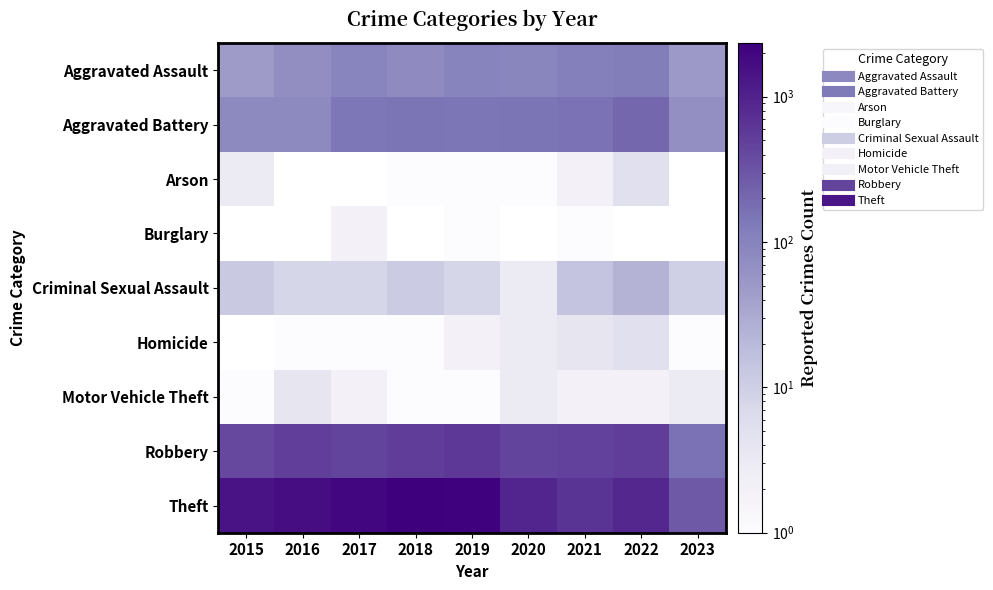

Reading right to left, list all the values displayed in this chart.

Aggravated Assault: 2023=51	2022=121	2021=110	2020=94	2019=98	2018=77	2017=95	2016=71	2015=46
Aggravated Battery: 2023=69	2022=202	2021=162	2020=150	2019=148	2018=152	2017=142	2016=82	2015=82
Arson: 2023=0	2022=5	2021=2	2020=1	2019=1	2018=1	2017=0	2016=0	2015=3
Burglary: 2023=0	2022=0	2021=1	2020=0	2019=1	2018=0	2017=2	2016=0	2015=0
Criminal Sexual Assault: 2023=10	2022=24	2021=14	2020=3	2019=8	2018=11	2017=8	2016=8	2015=12
Homicide: 2023=1	2022=5	2021=4	2020=3	2019=2	2018=1	2017=1	2016=1	2015=0
Motor Vehicle Theft: 2023=3	2022=2	2021=2	2020=3	2019=1	2018=1	2017=2	2016=4	2015=1
Robbery: 2023=159	2022=521	2021=484	2020=450	2019=591	2018=519	2017=446	2016=510	2015=395
Theft: 2023=276	2022=880	2021=642	2020=930	2019=2230	2018=2341	2017=1896	2016=1676	2015=1429